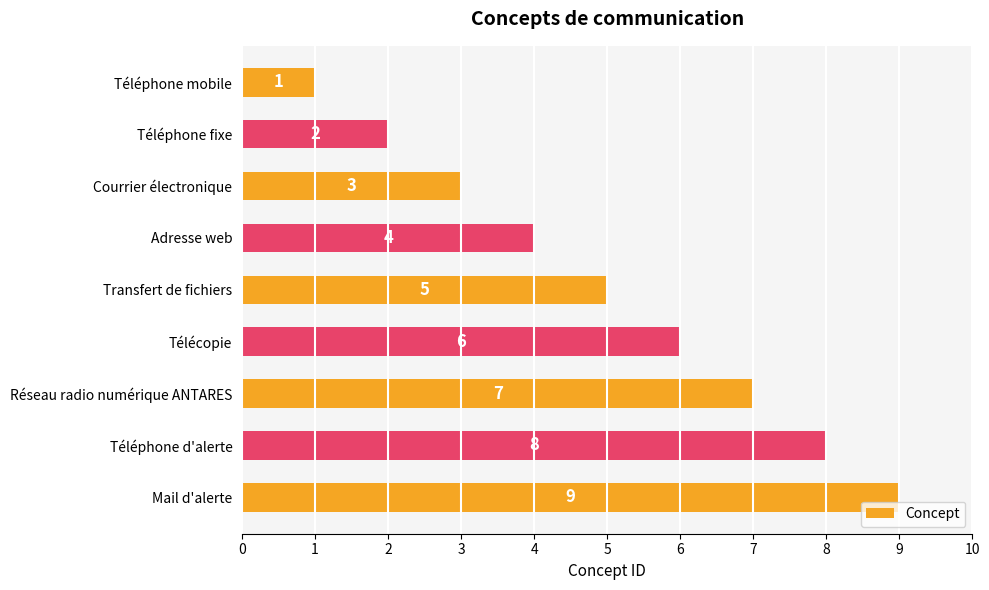

Count the values in the range 3 to 7.

5